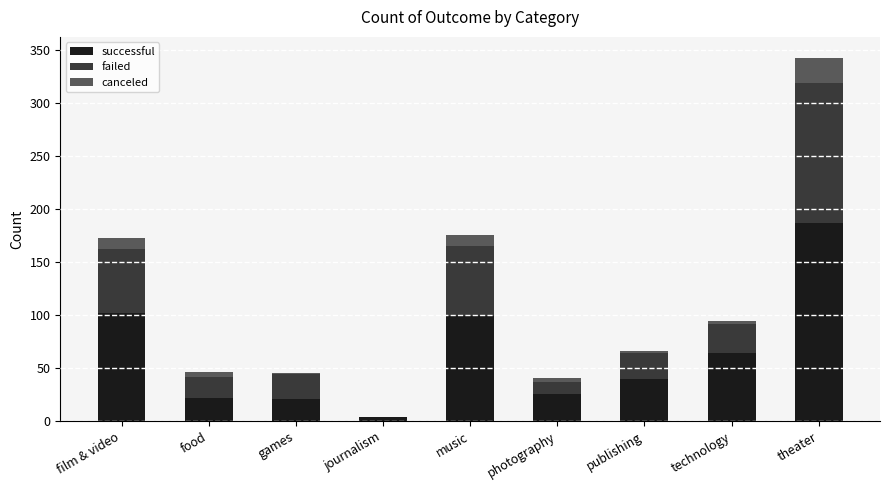

Where is successful nearest to the value 95?

music